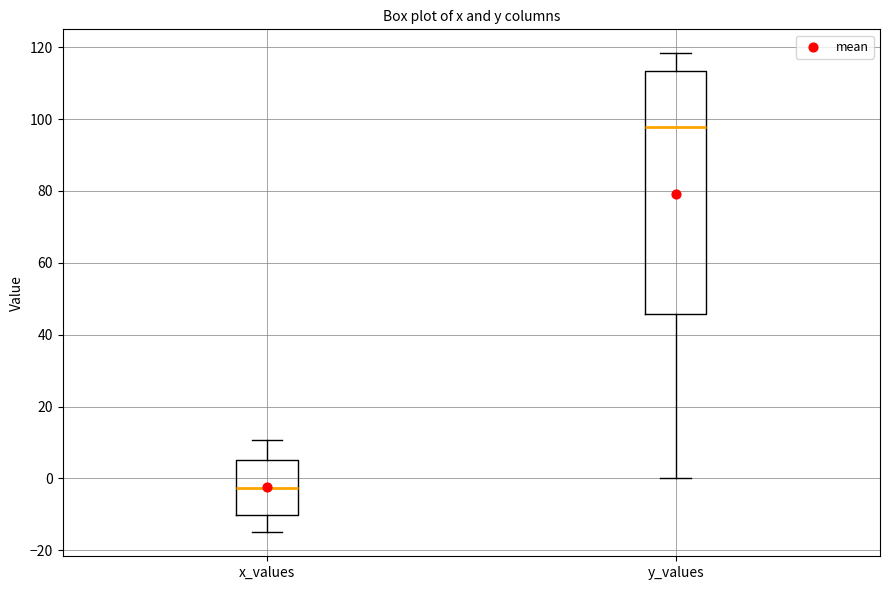

Where does the upper whisker of the box for y_values end on the y-axis? The values are not printed on the chart, so give them approximately, as read against the axis.

118